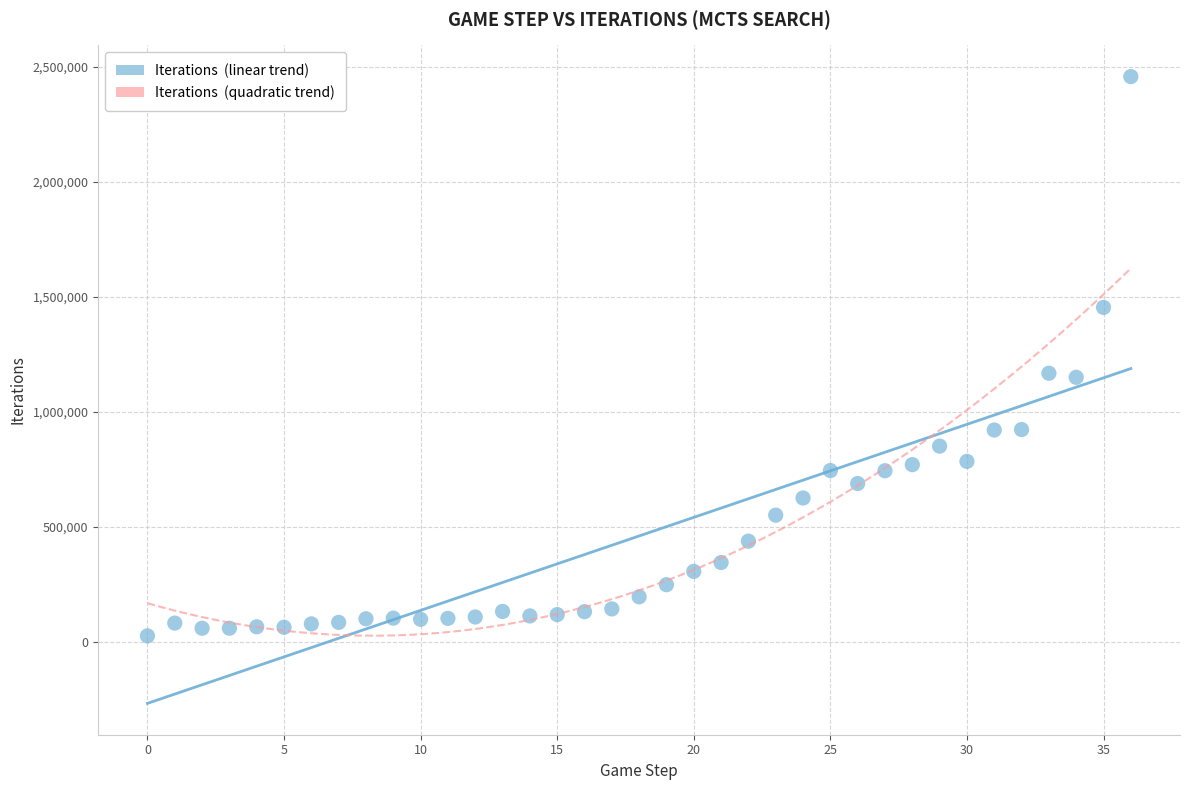

What is the range of Y values (max minus min)?

2431710